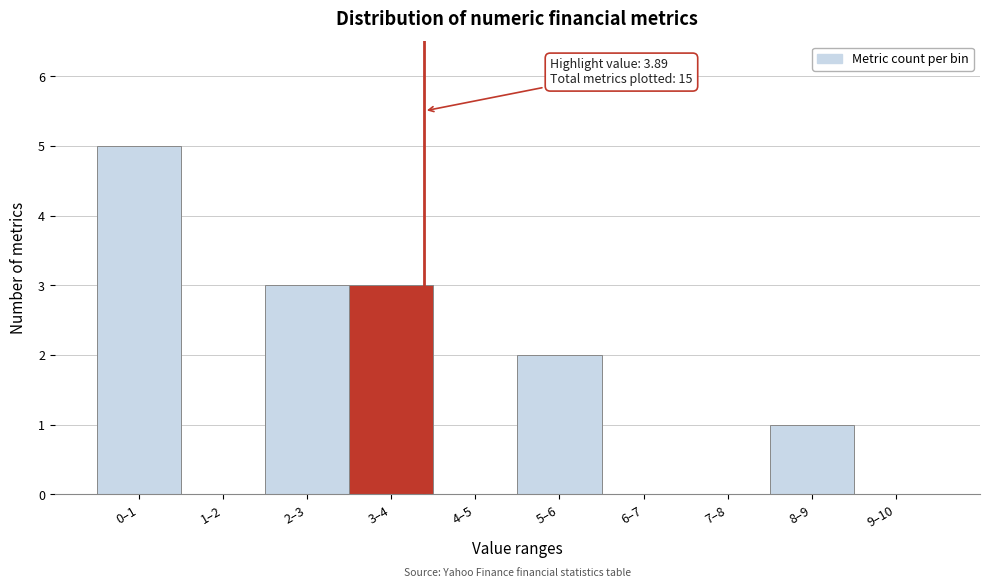

Reading right to left, transcribe all the data shown in this chart.

9–10=0	8–9=1	7–8=0	6–7=0	5–6=2	4–5=0	3–4=3	2–3=3	1–2=0	0–1=5